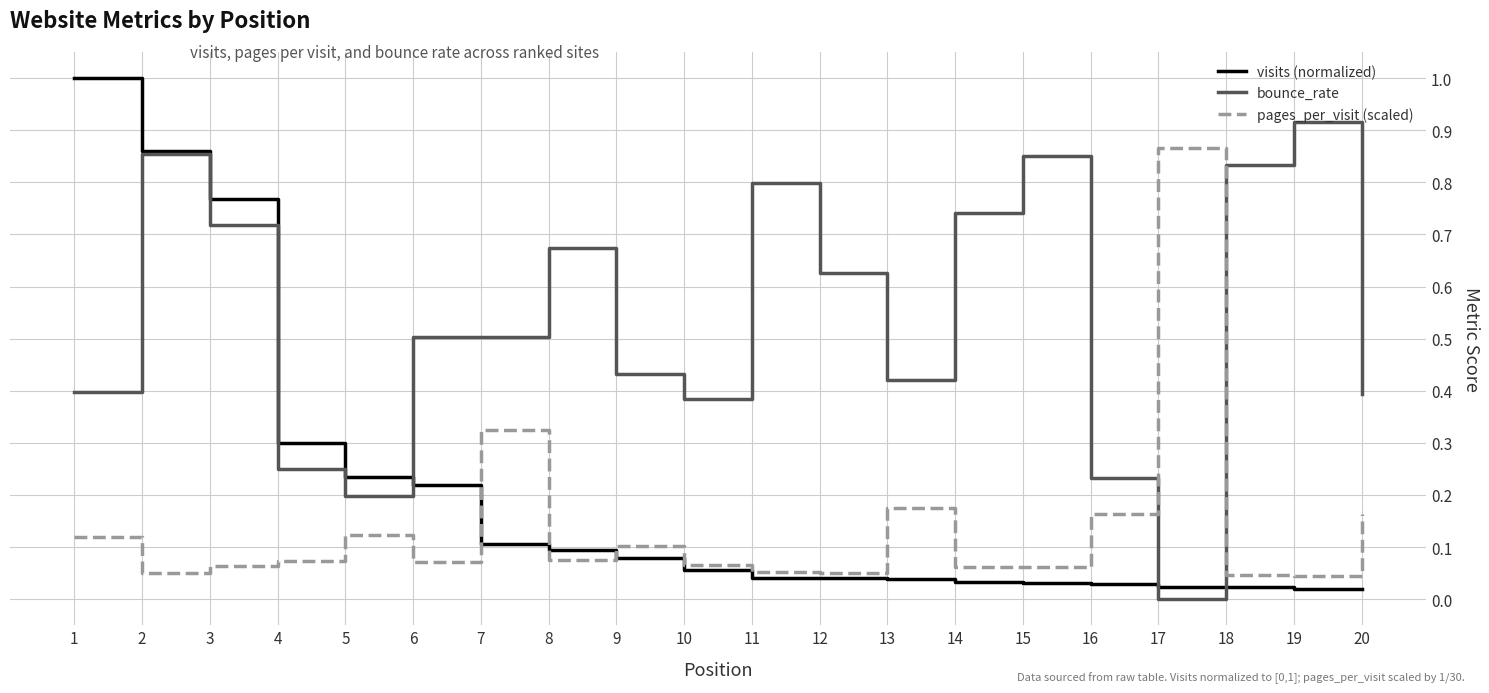

What is the maximum value shown in the chart?

1.0